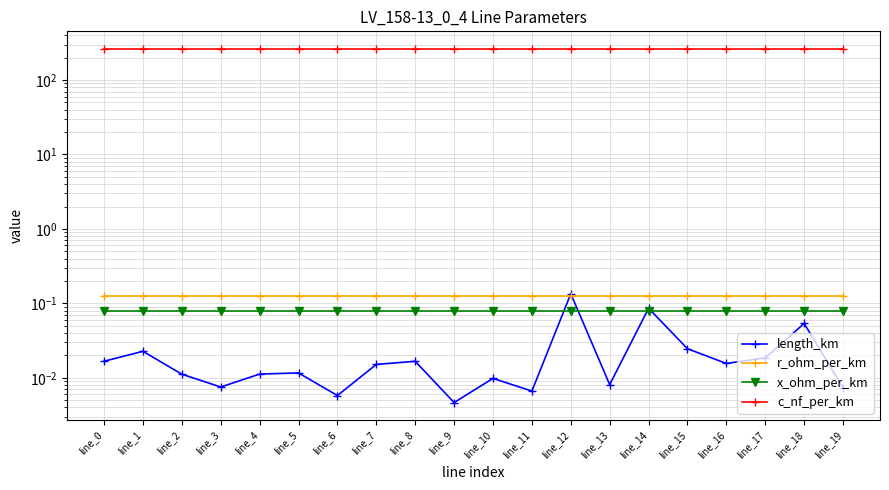

Count the number of data series in this chart.

4